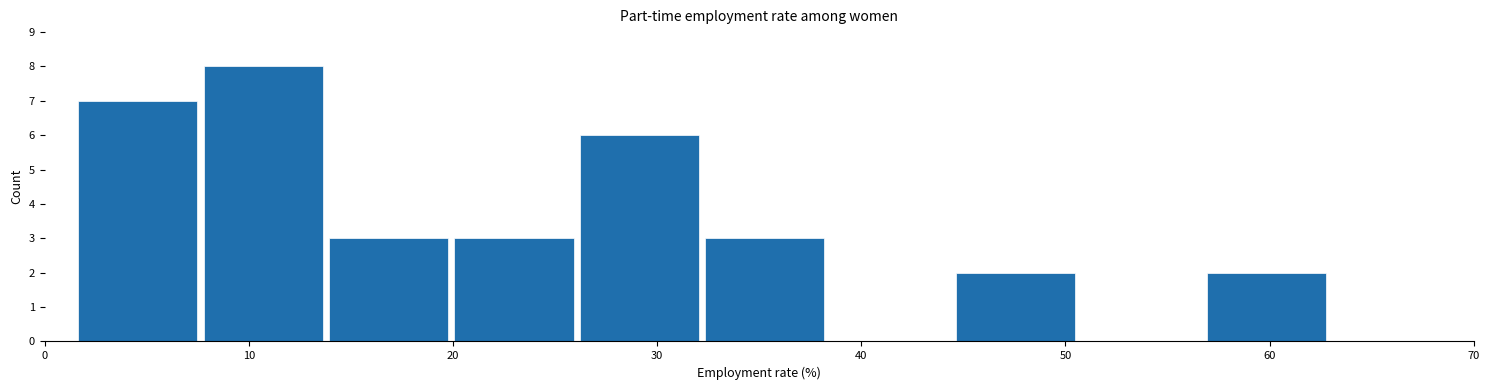

Which range on the x-axis has the tallest bar?

8 to 14